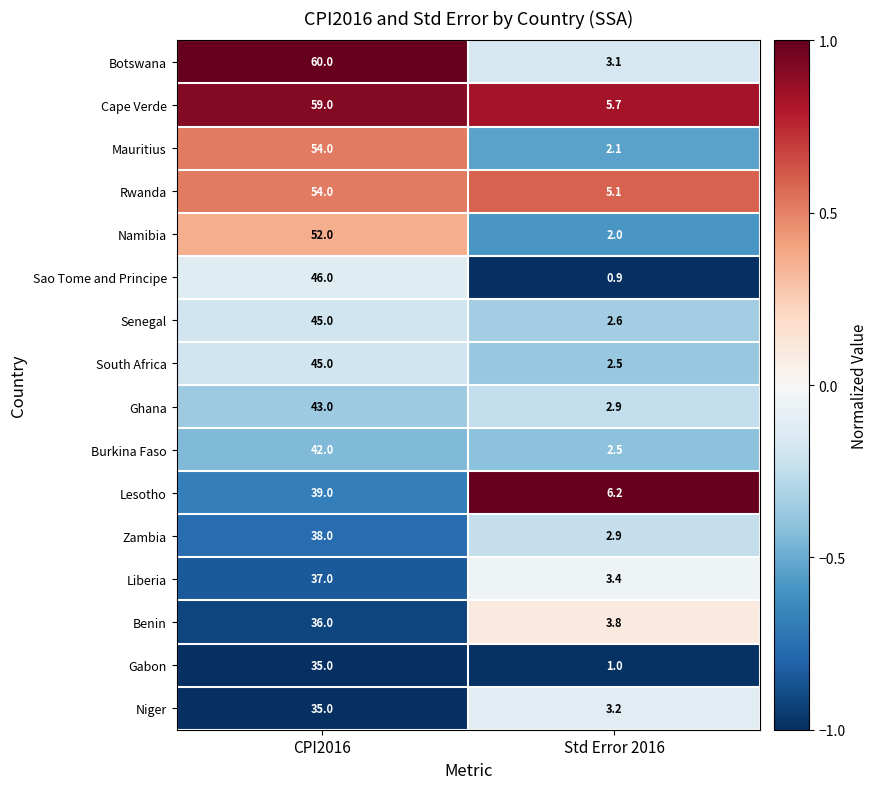

What value does the South Africa series have at Std Error 2016?

2.5